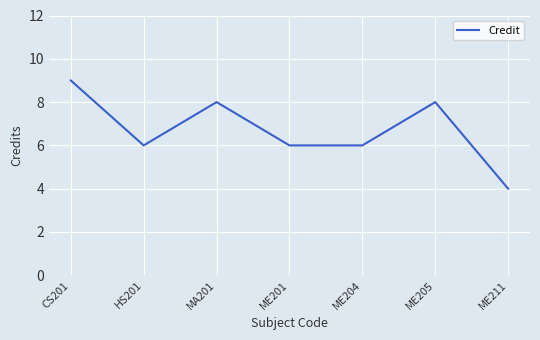

Count the values in the range 6 to 8.

5